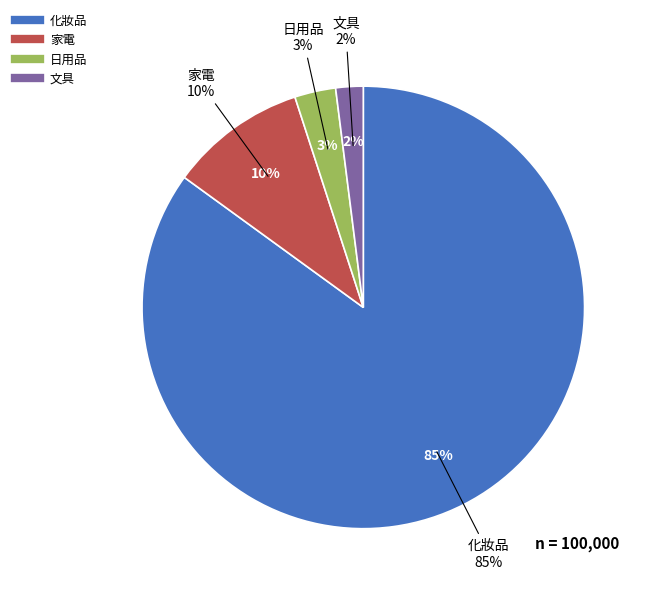

To the nearest percent, what is the combined percentage of 文具 and 日用品?

5%